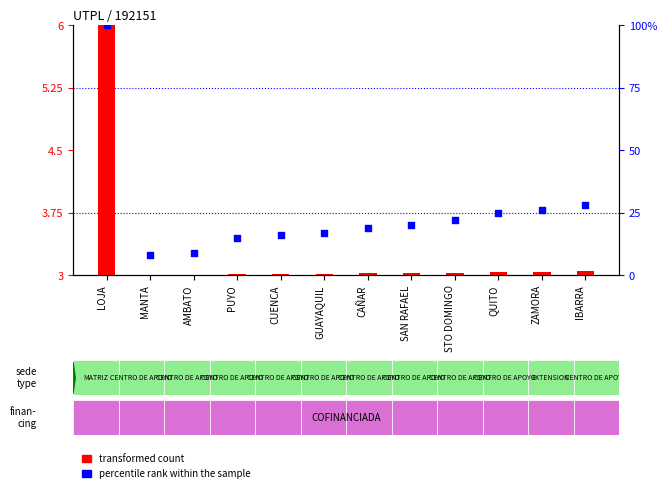

Which series reaches the maximum Y coordinate?

percentile rank within the sample